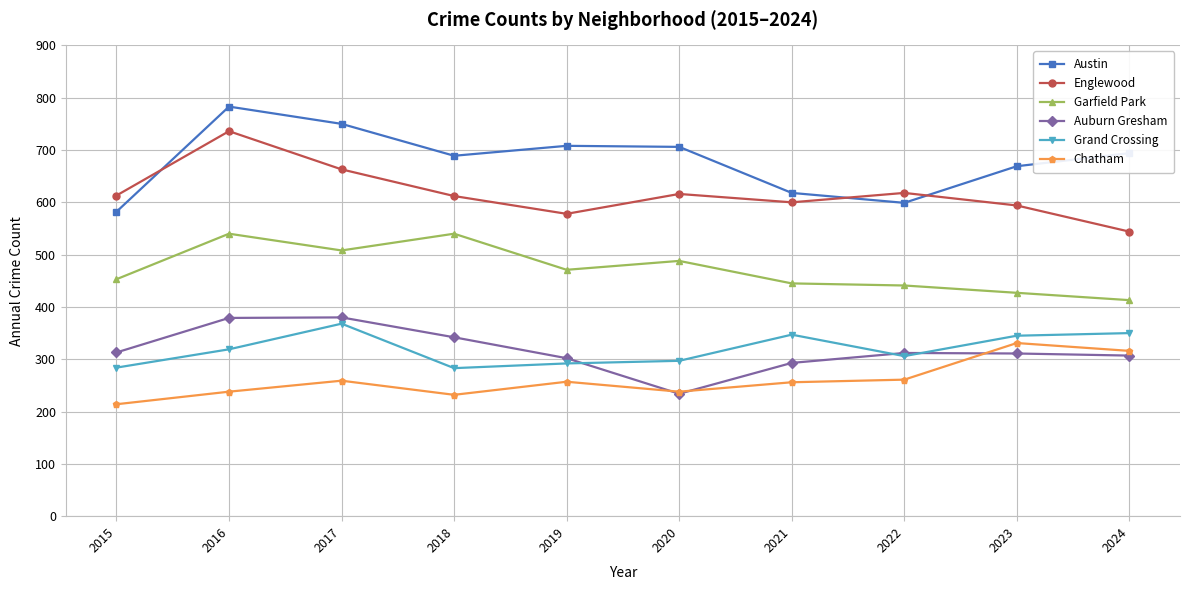

List the series in order of their peak value, highest first.

Austin, Englewood, Garfield Park, Auburn Gresham, Grand Crossing, Chatham